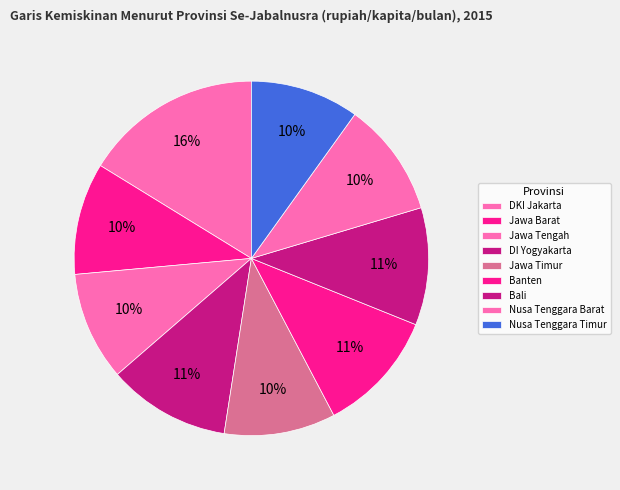

What is the largest slice in the pie chart?

DKI Jakarta